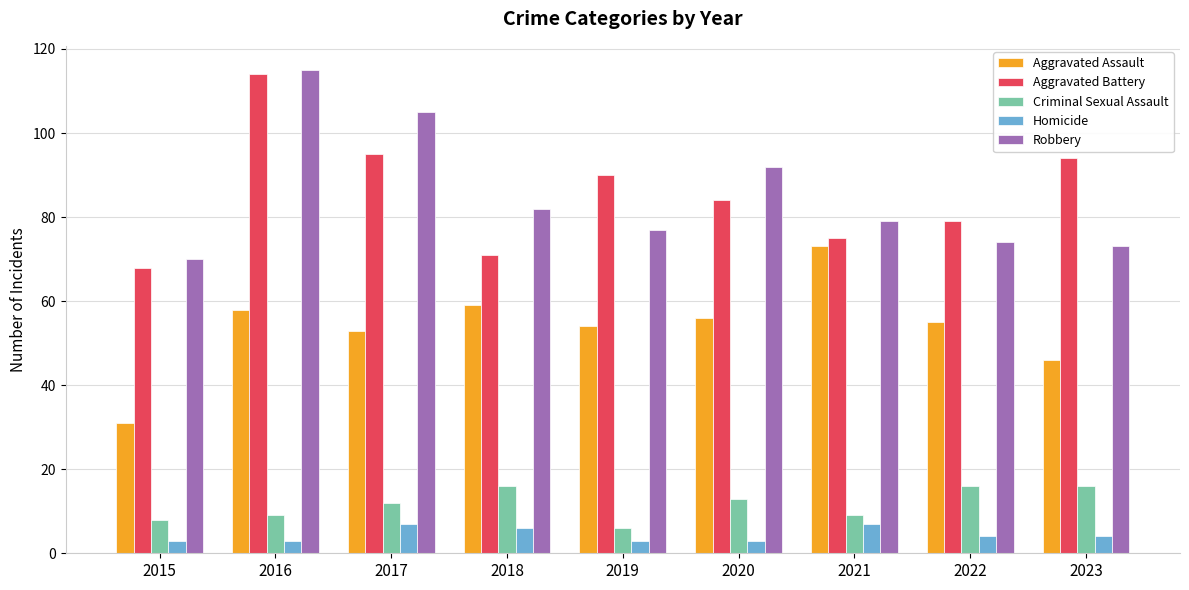

What is the difference between the highest and lowest values at 2016?

112